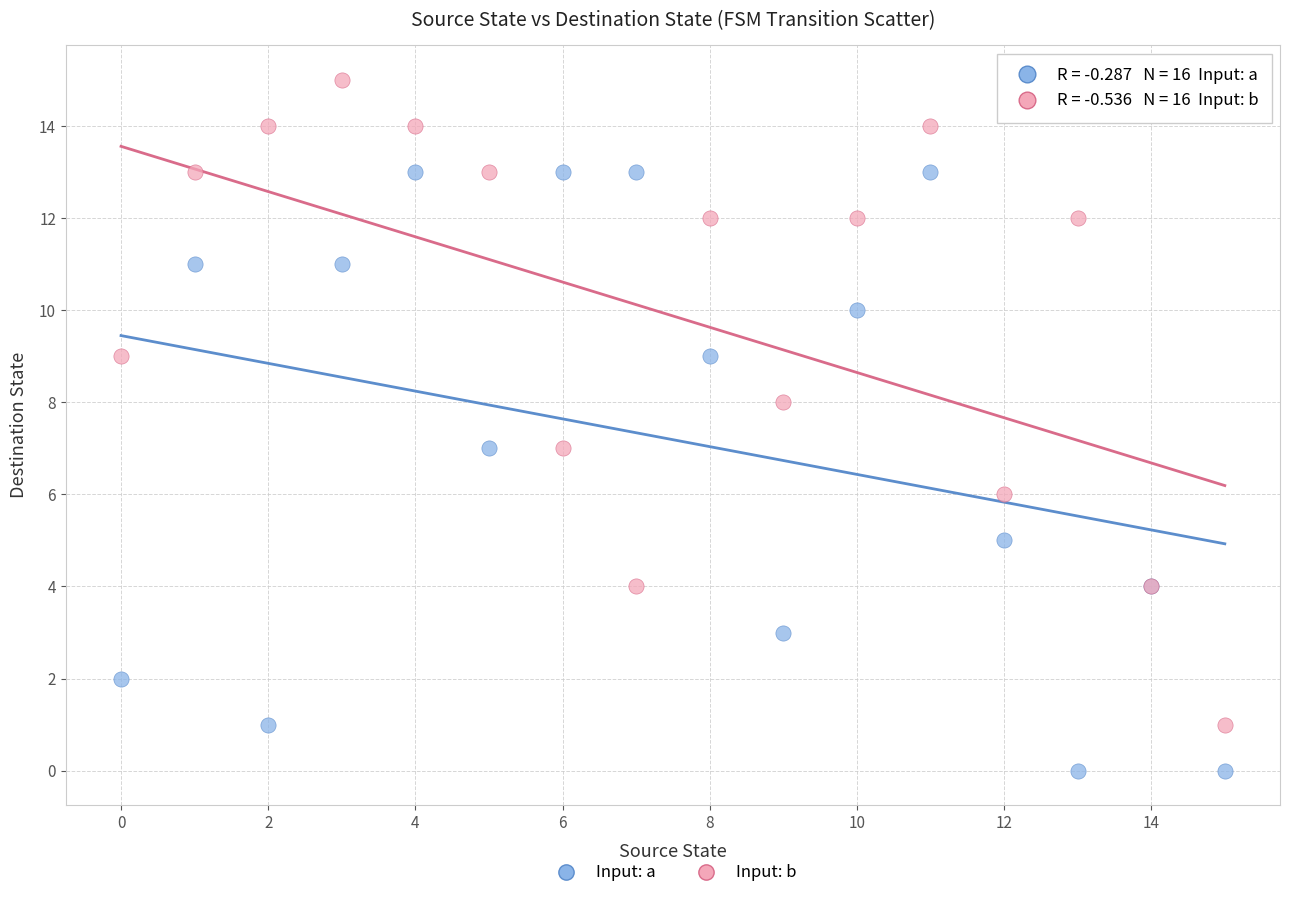

Which series contains the highest Y value?

Input: b